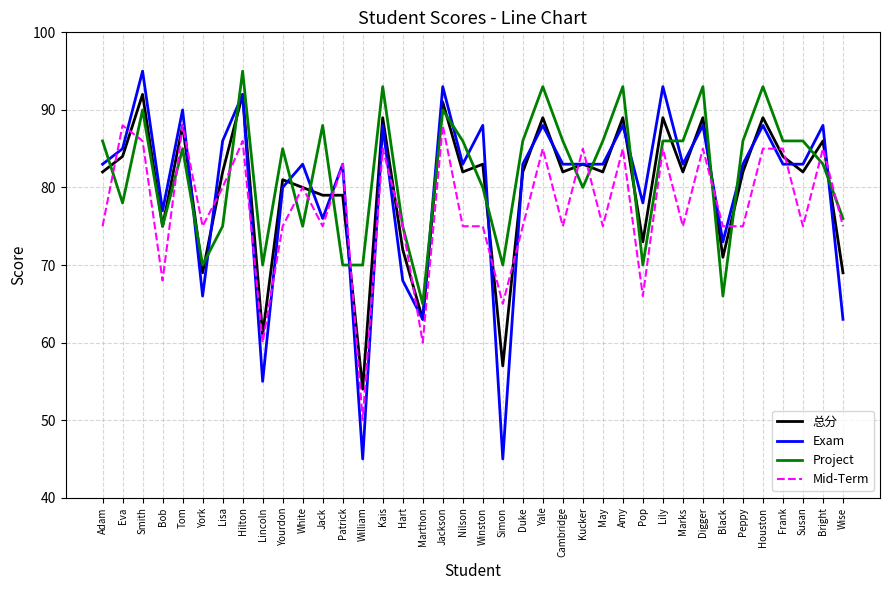

Where do Exam and Mid-Term first cross each other?

Adam and Eva